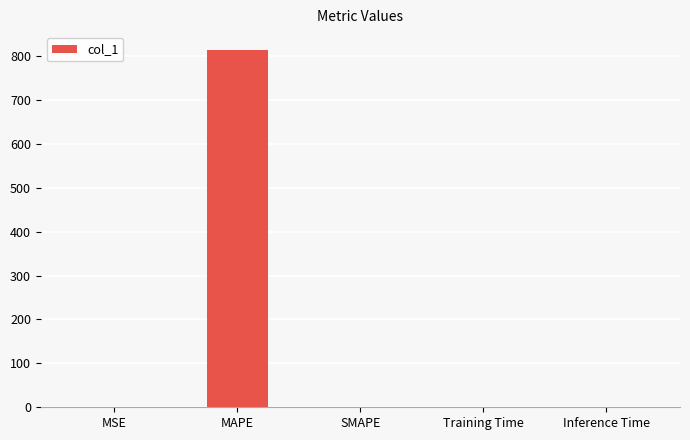

The chart shows a value of 394.0 at SMAPE. True or false?

False